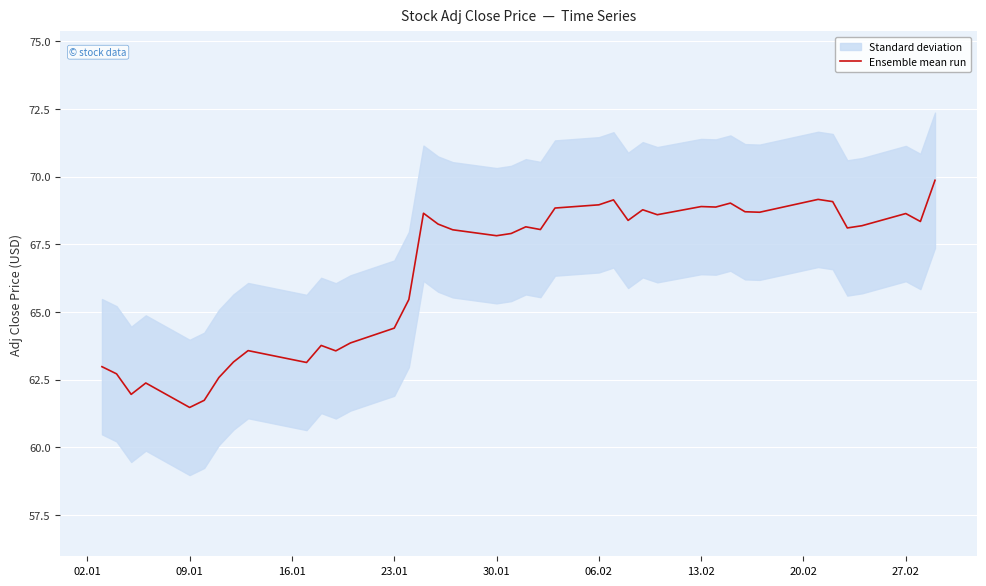

What is the maximum value for Ensemble mean run?

69.9